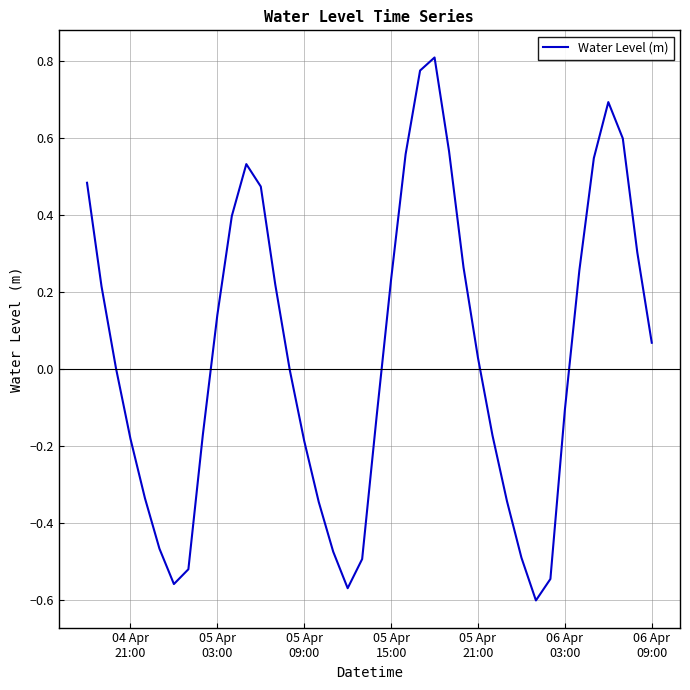

What is the sum of all values?

1.5